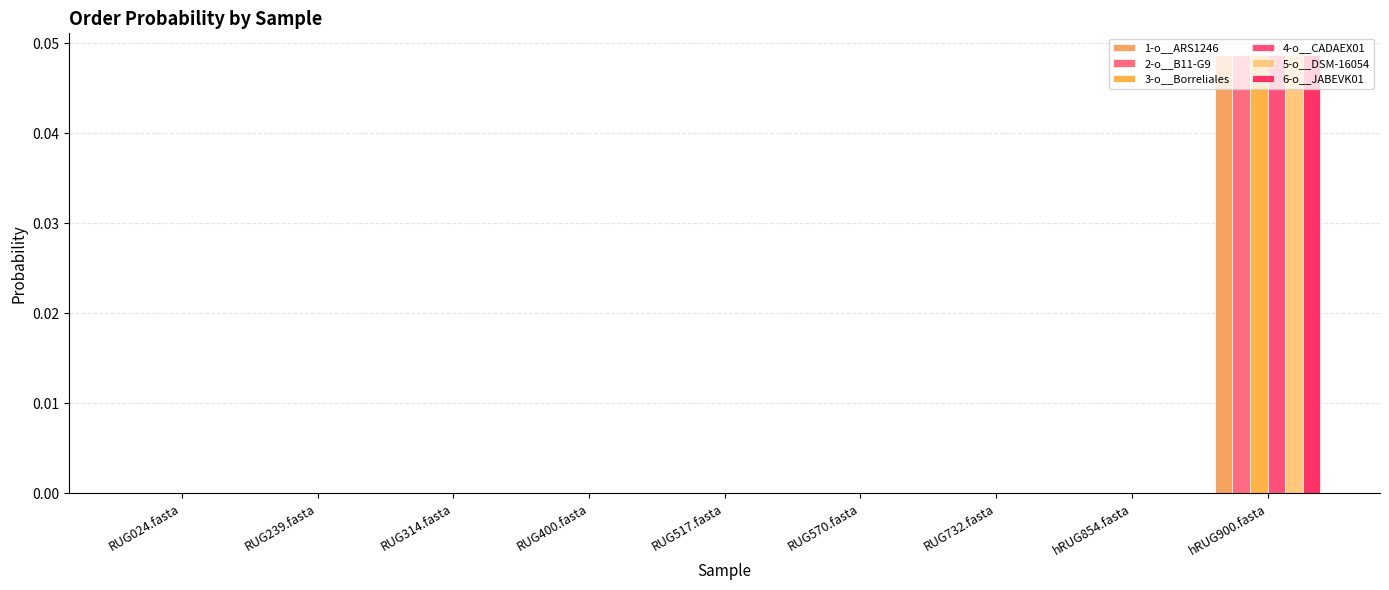

At how many categories does at least one series exceed 0?

3